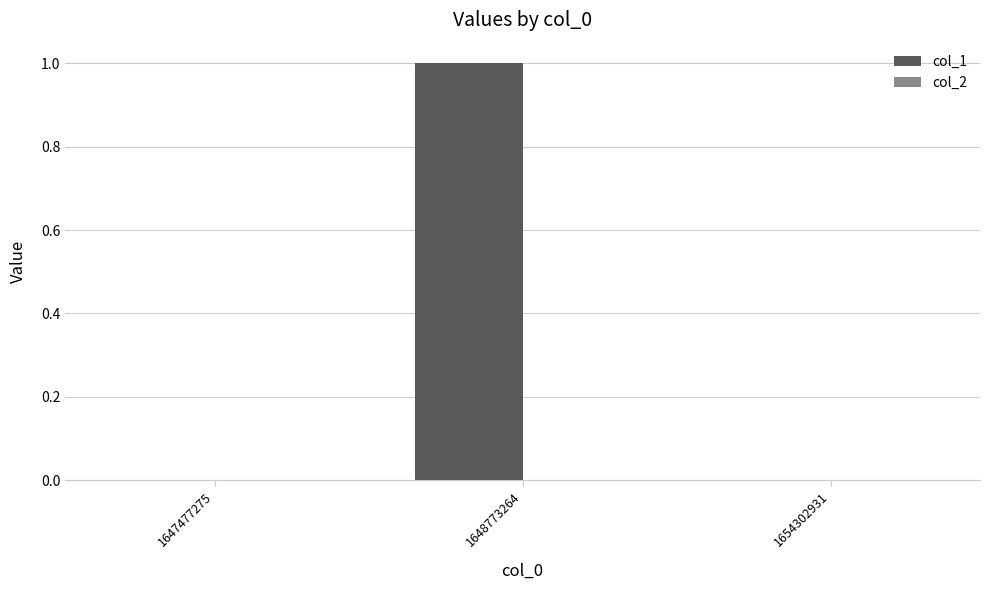

Is it true that the value at 1648773264 is 1?

True